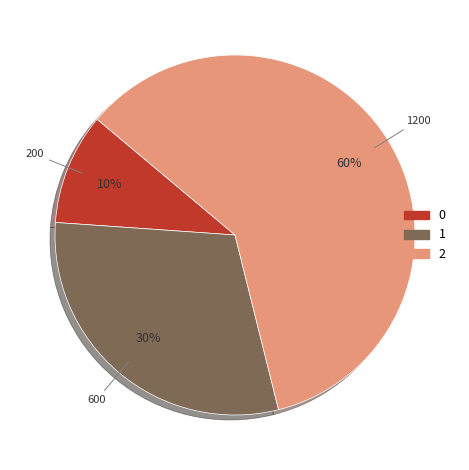

What is the ratio of the value at 2 to the value at 0?

6.0